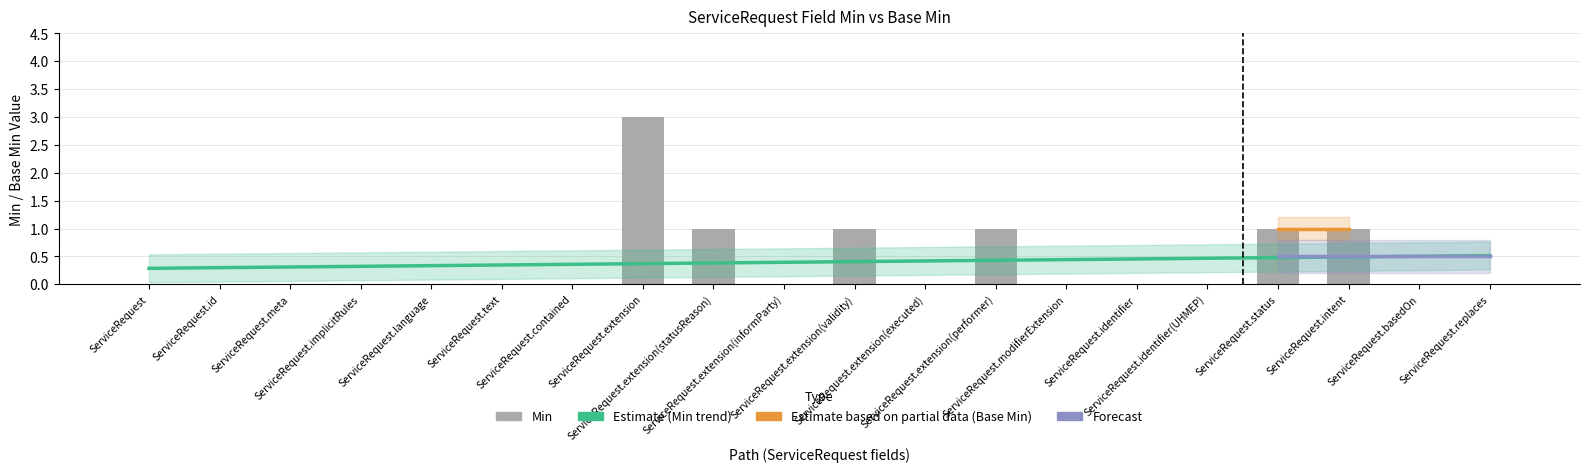

Between ServiceRequest.status and ServiceRequest.meta, which is larger?

ServiceRequest.status